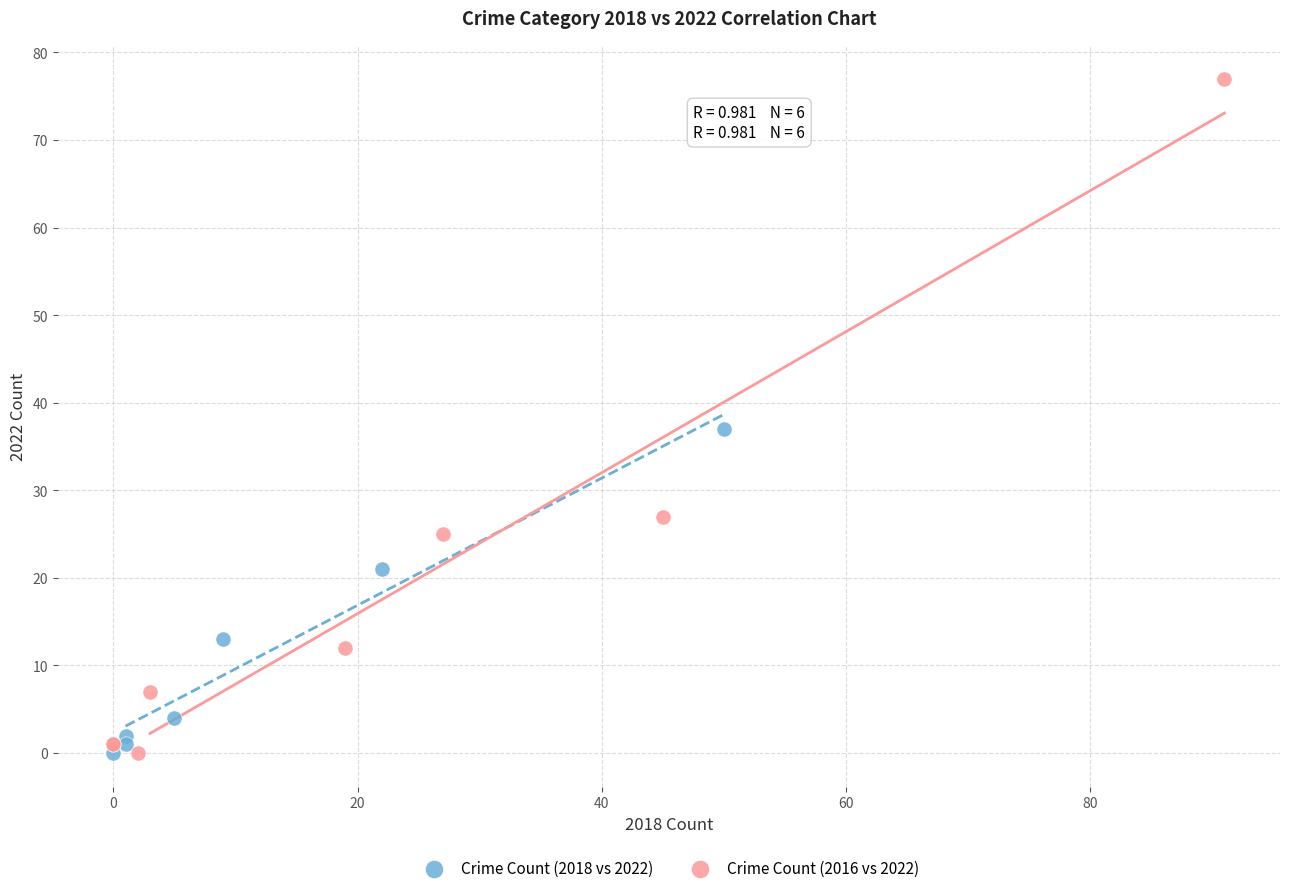

Which series reaches the maximum Y coordinate?

Crime Count (2016 vs 2022)